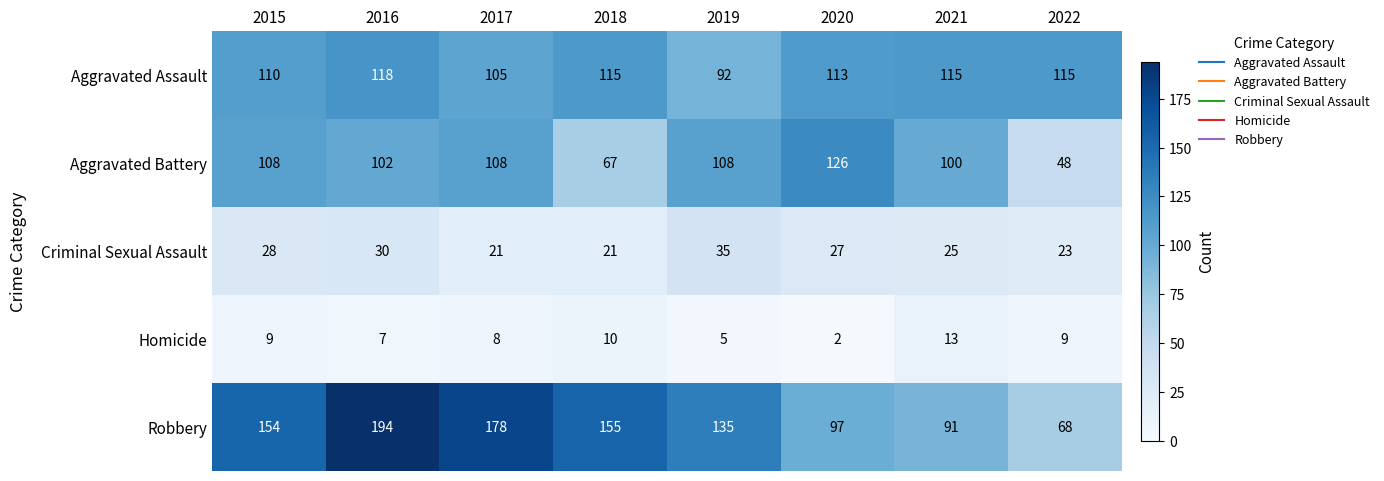

At which category is the sum across all series the highest?

2016